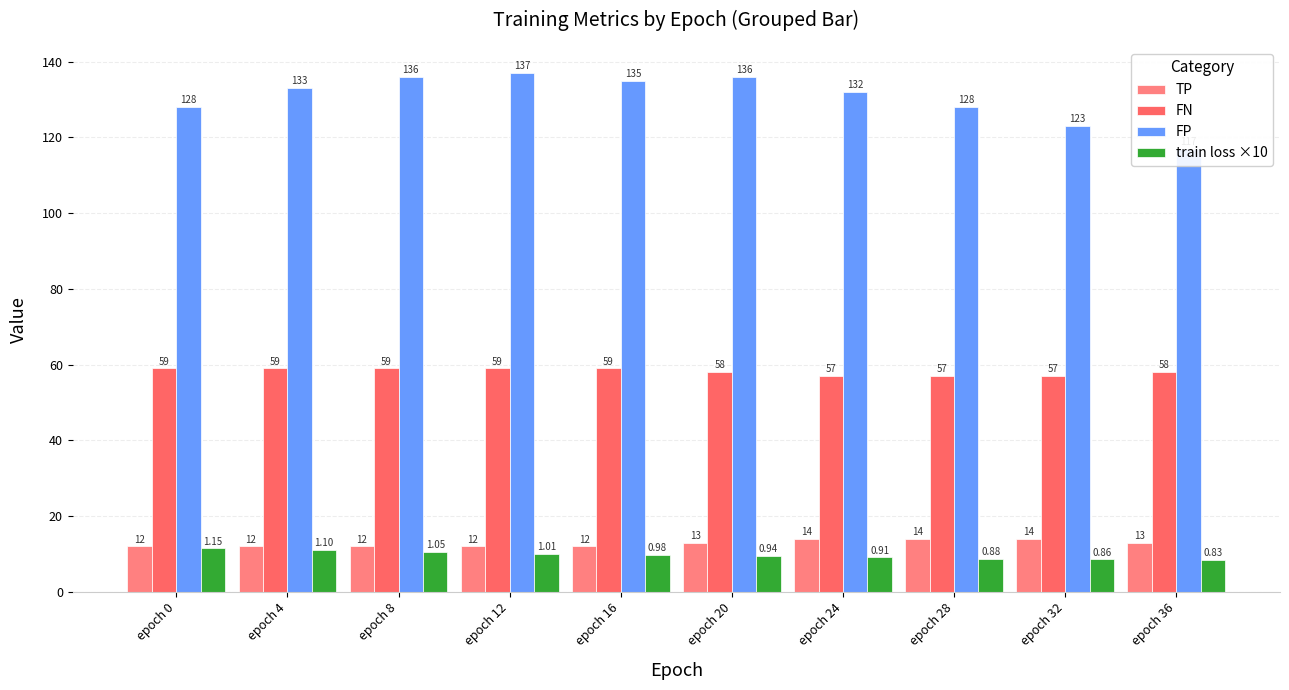

List the labels in order of TP value, smallest first.

epoch 0, epoch 4, epoch 8, epoch 12, epoch 16, epoch 20, epoch 36, epoch 24, epoch 28, epoch 32